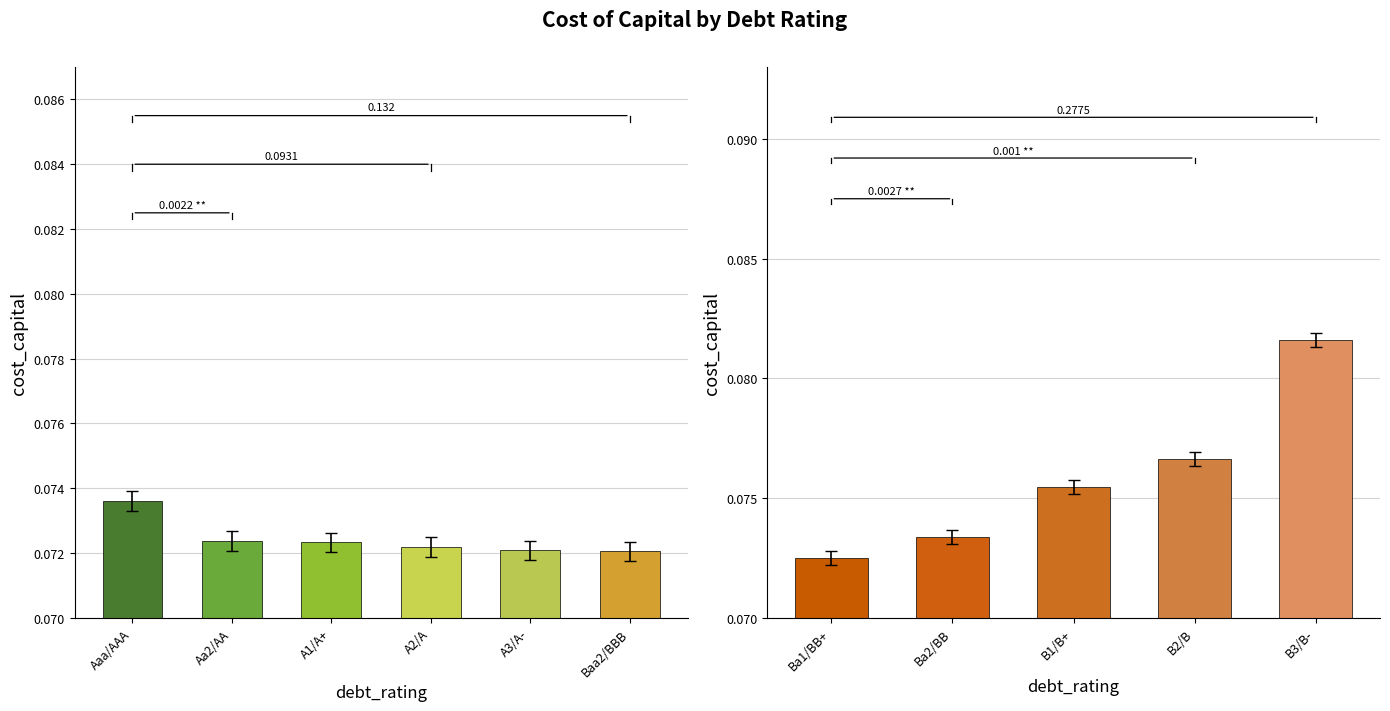

Are the bars horizontal?

No